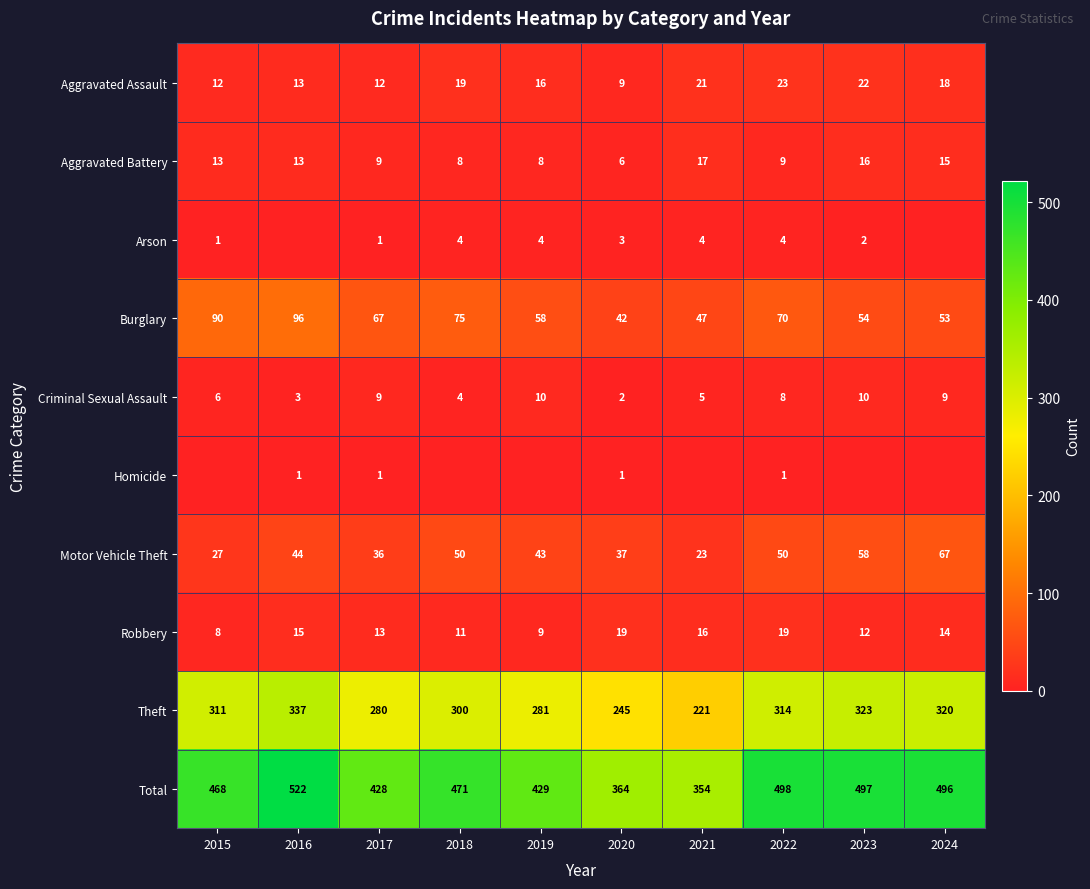

The value of Robbery at 2024 is 23. True or false?

False